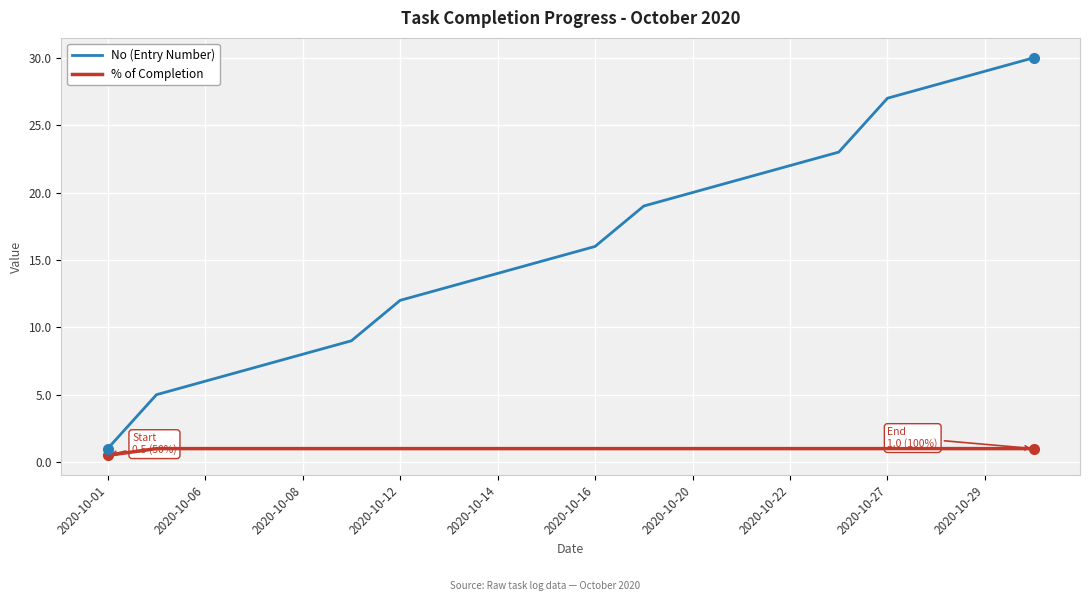

Reading right to left, transcribe all the data shown in this chart.

No (Entry Number): 30.0	29.0	28.0	27.0	23.0	22.0	21.0	20.0	19.0	16.0	15.0	14.0	13.0	12.0	9.0	8.0	7.0	6.0	5.0	1.0
% of Completion: 1.0	1.0	1.0	1.0	1.0	1.0	1.0	1.0	1.0	1.0	1.0	1.0	1.0	1.0	1.0	1.0	1.0	1.0	1.0	0.5